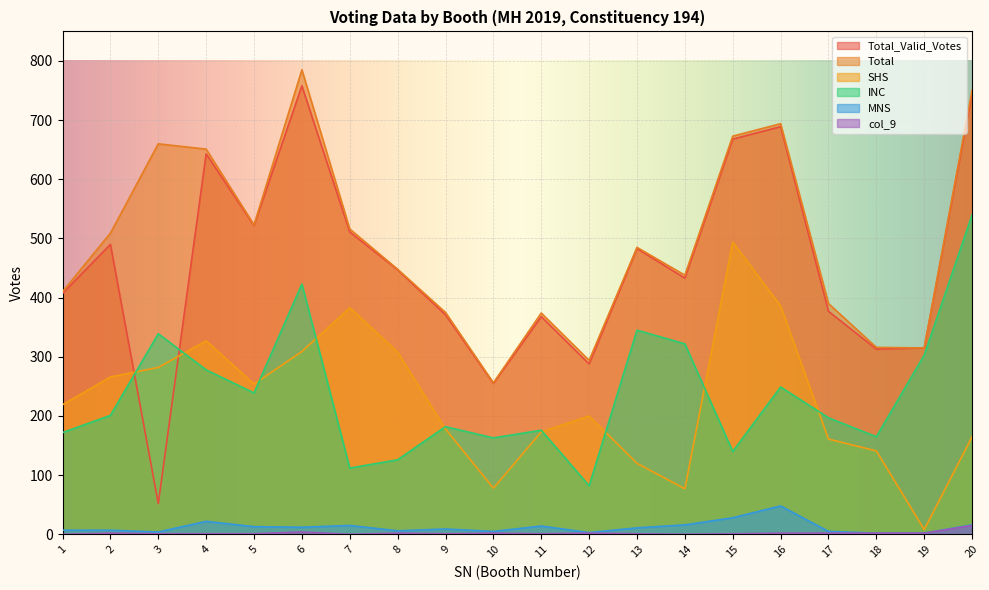

Which label corresponds to the largest value in the chart?

6